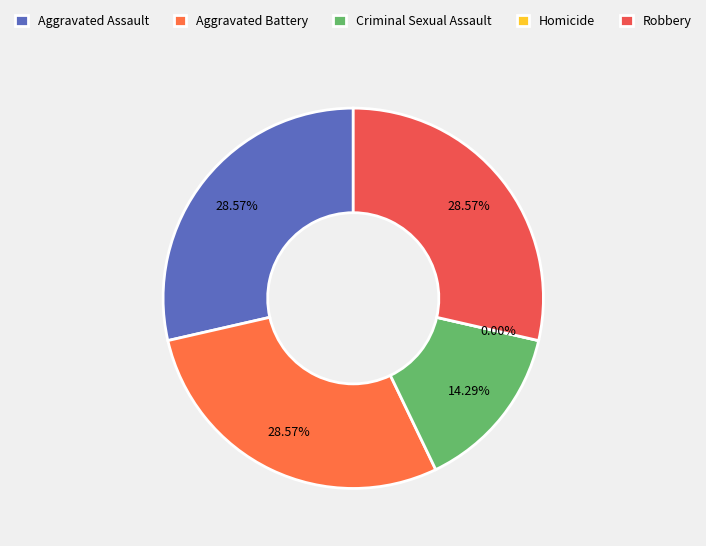

How many segments does this pie chart have?

5